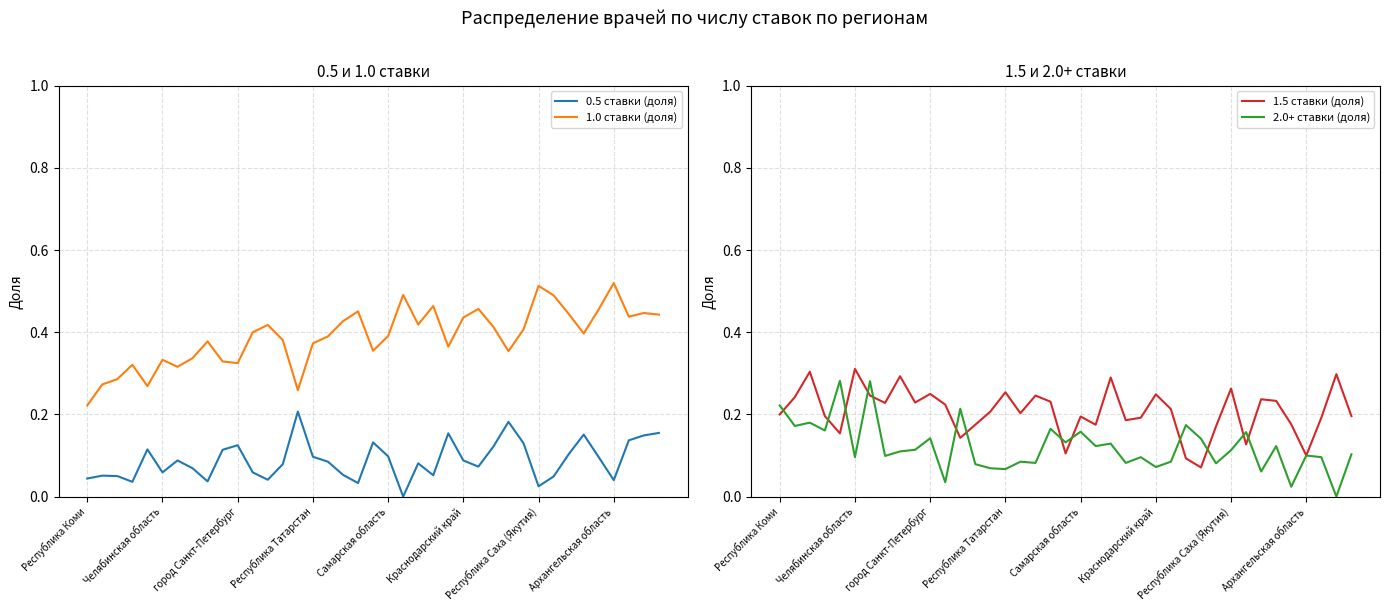

What is the difference between the highest and lowest values at 9?

0.2